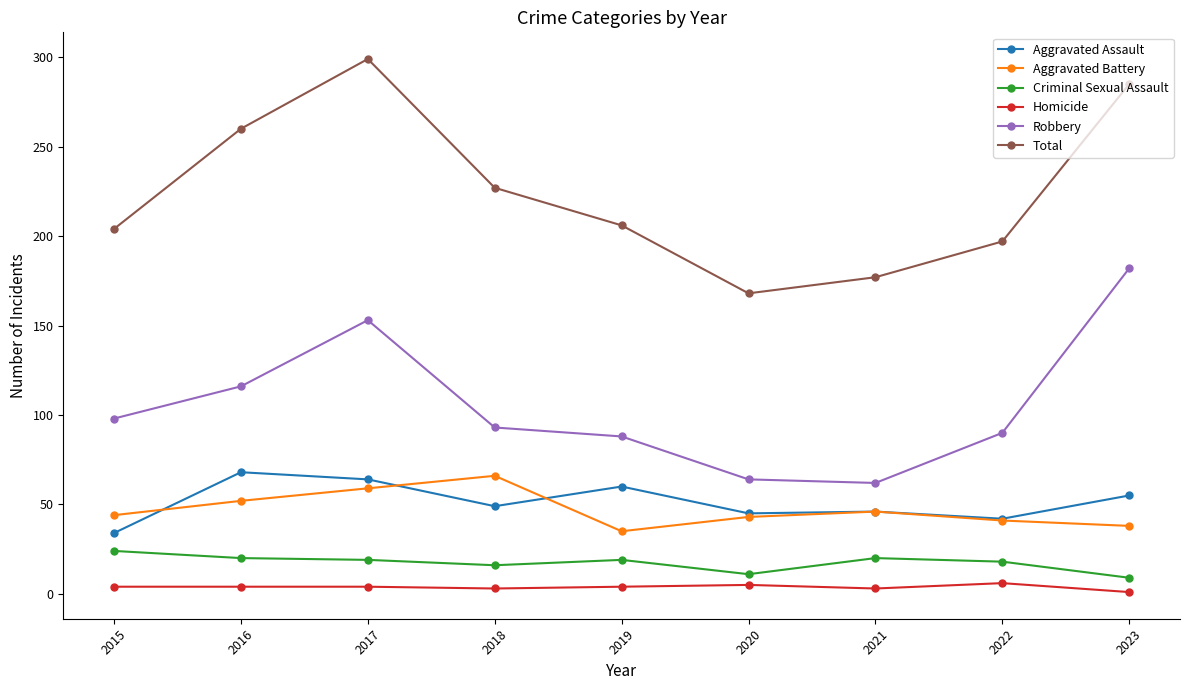

Between 2015 and 2020, which series saw the biggest shift?

Total